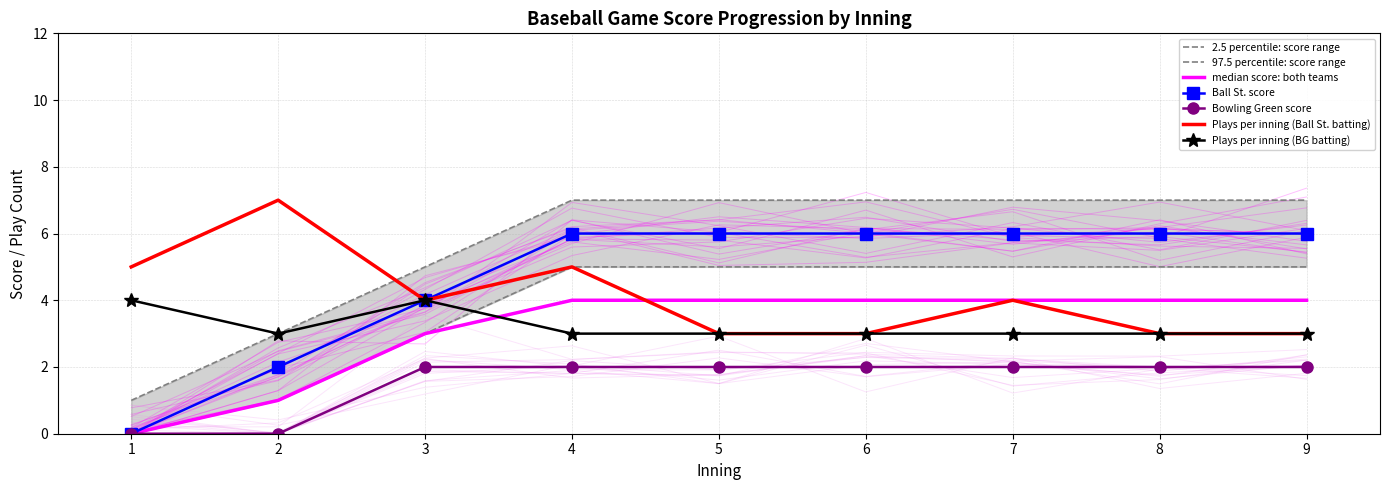

How many times do inning (bot) and Ball St. score cross each other?

1